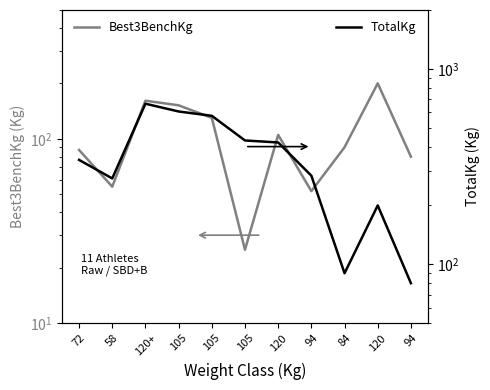

What is the label of the 11th point from the left?

94